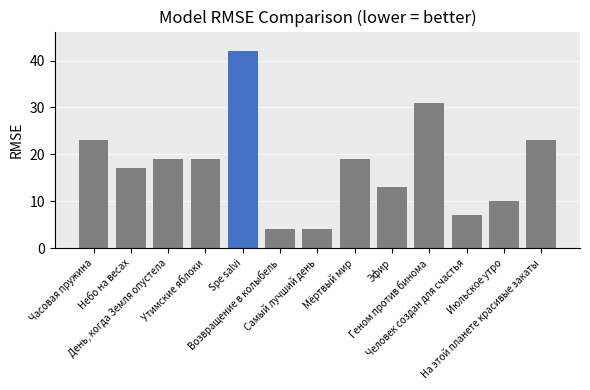

How many data points are less than 19?

6